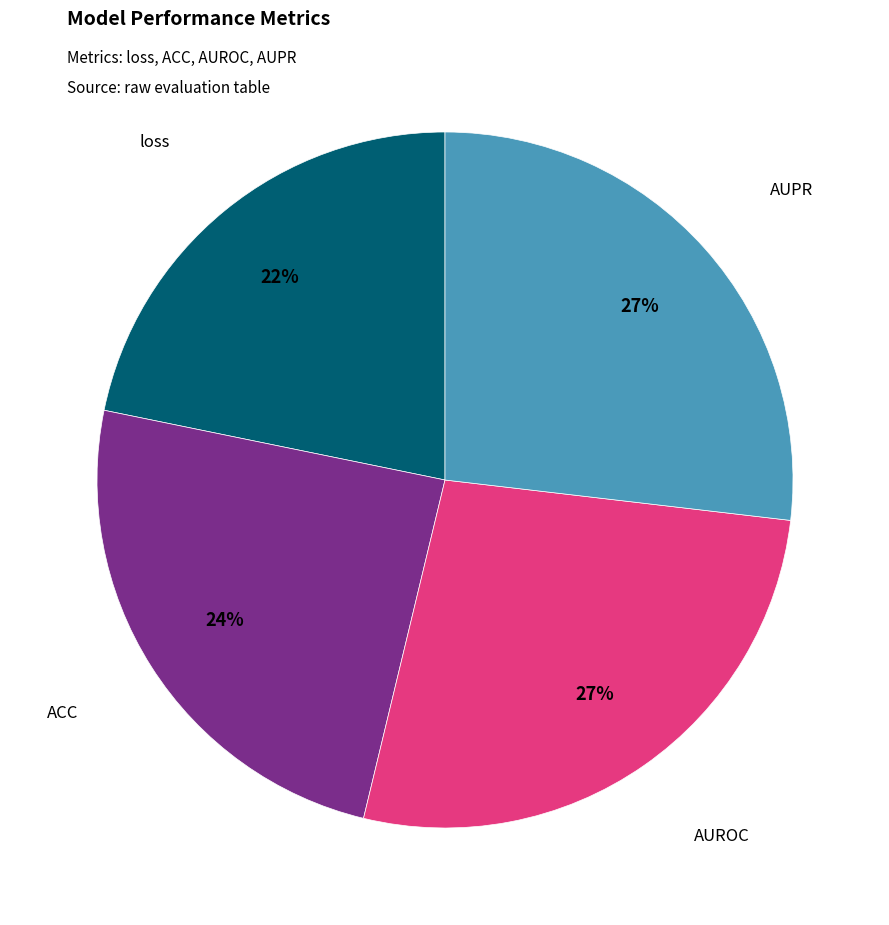

Which has a higher value, loss or ACC?

ACC